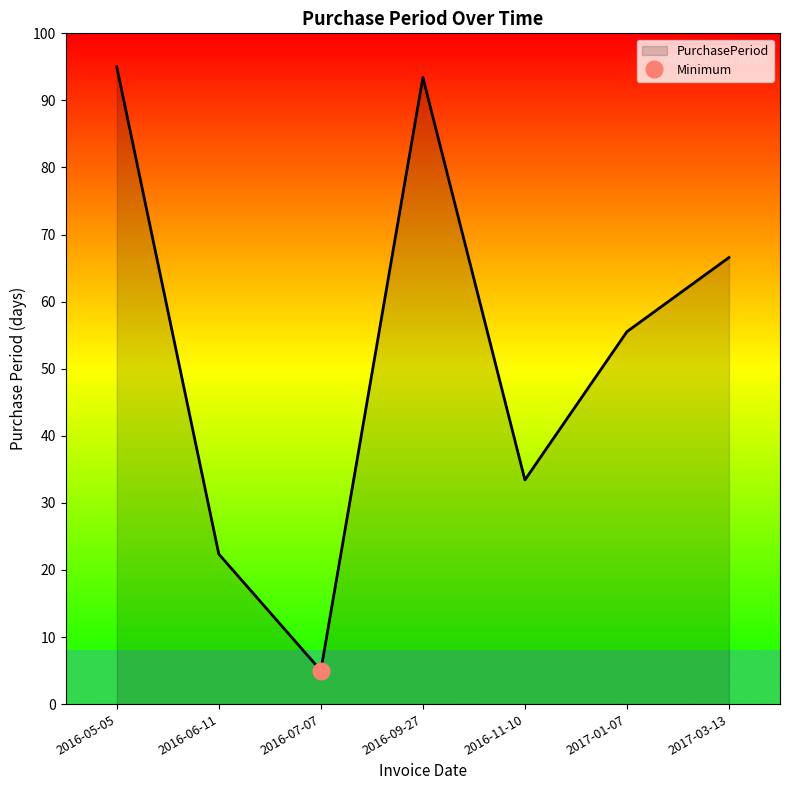

What is the difference between the second highest and minimum values?

88.4